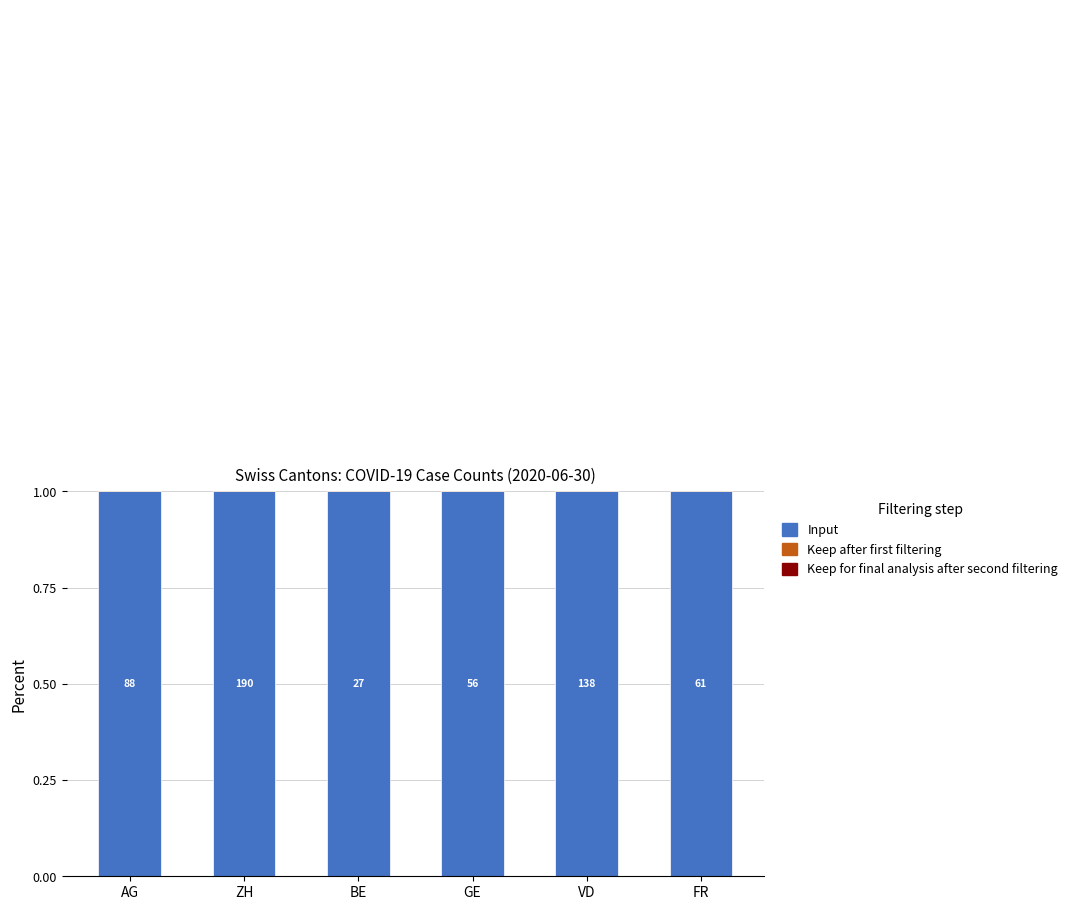

What is the label of the 6th bar from the right?

AG